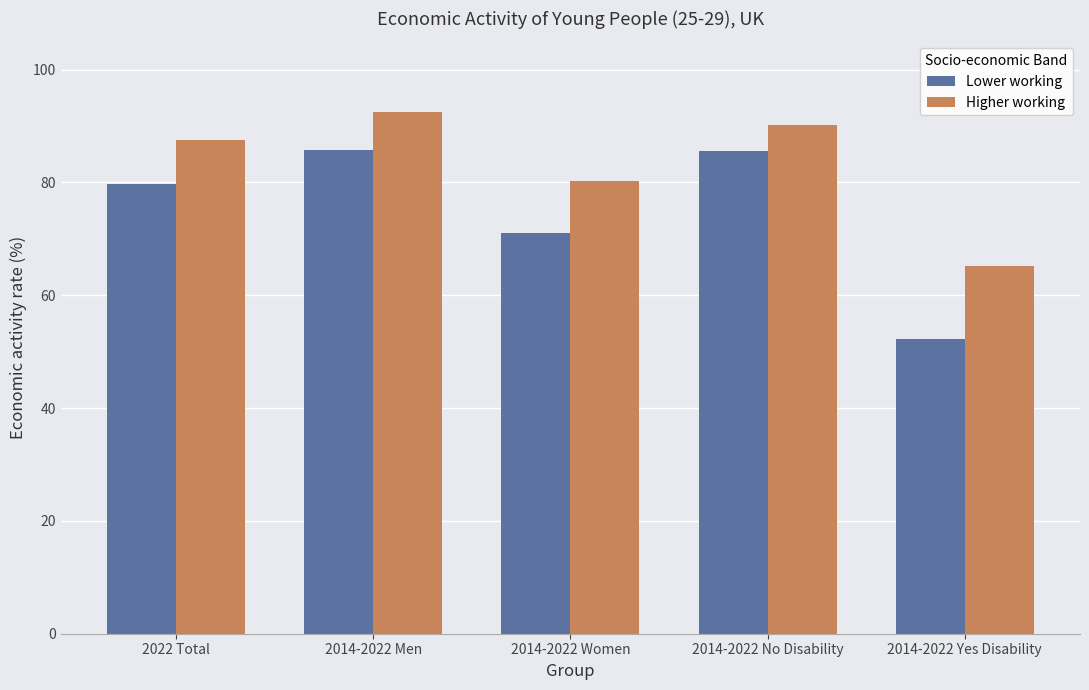

What is the maximum value shown in the chart?

92.5